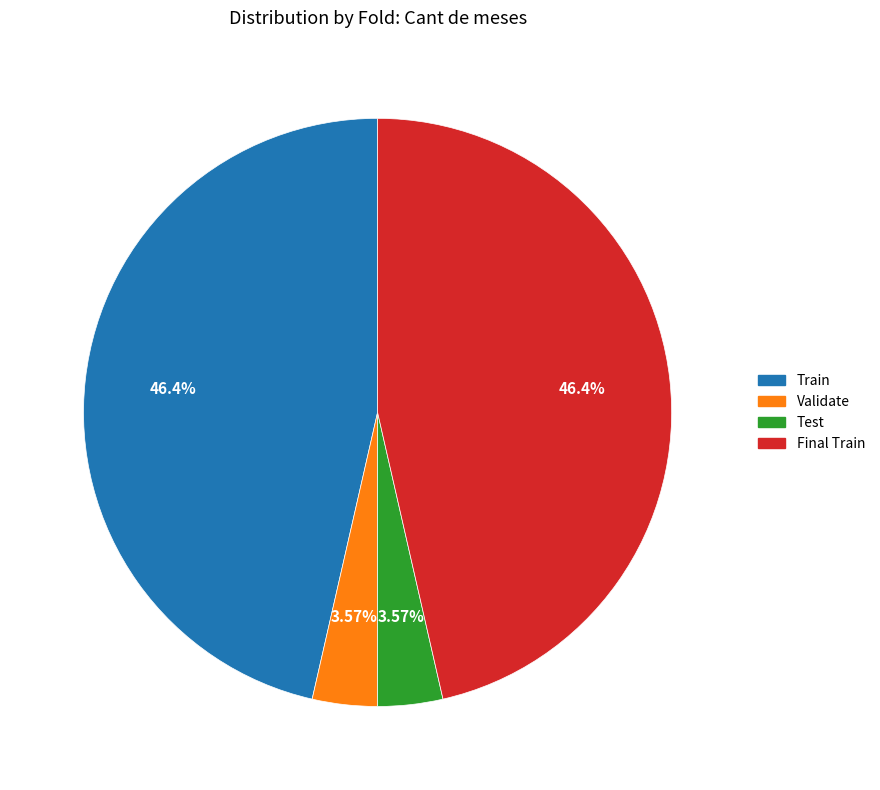

How many segments does this pie chart have?

4